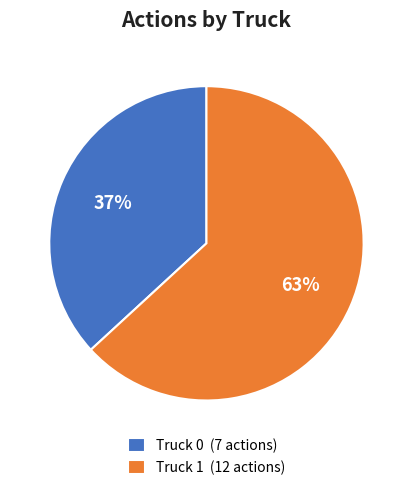

What percentage is the Truck 1 slice, to the nearest percent?

63%